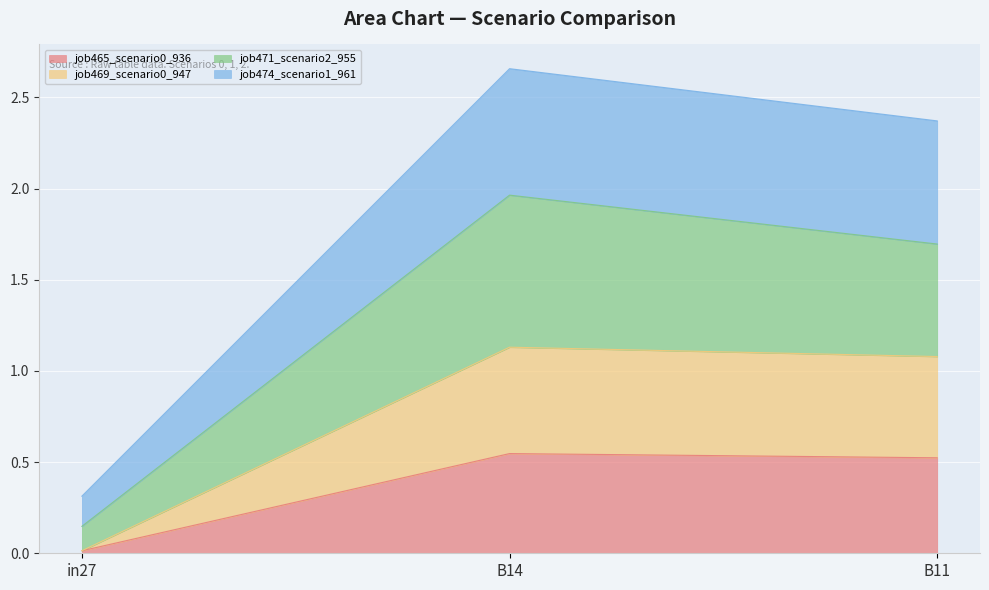

Is the value of job469_scenario0_947 at B11 greater than the value of job465_scenario0_936 at in27?

Yes